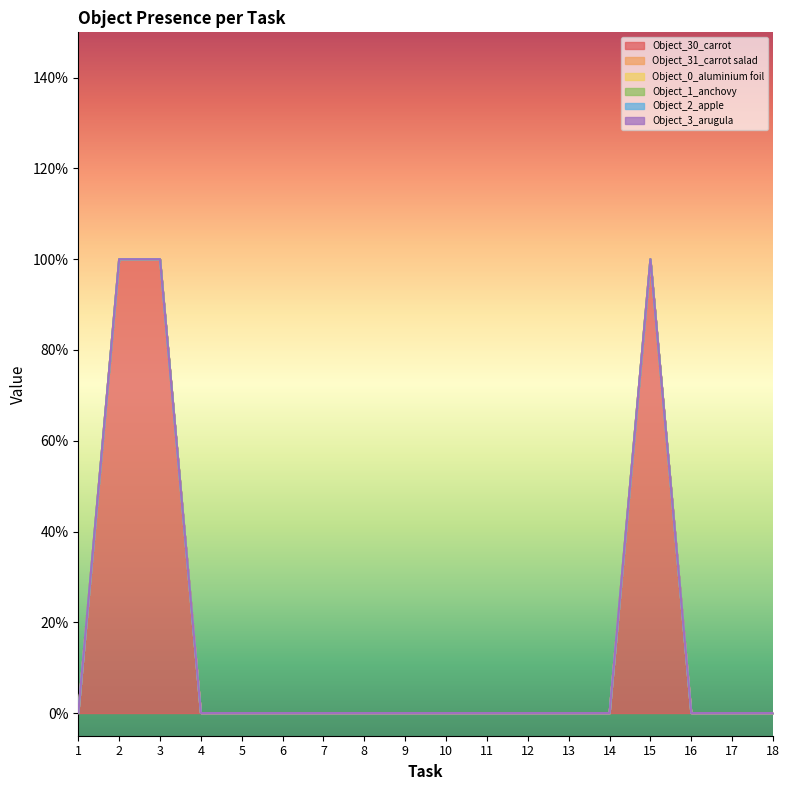

True or false: Object_3_arugula and Object_30_carrot intersect in this chart.

False